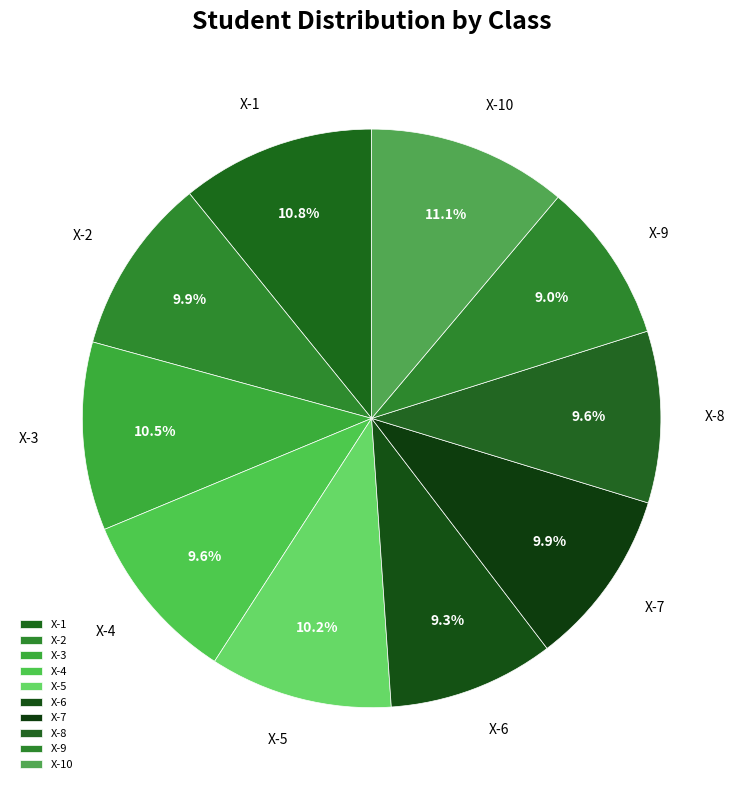

Is X-2 the majority of the pie?

No